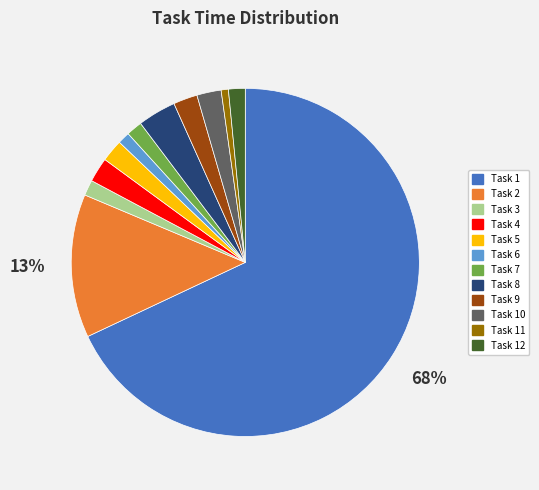

Which slice is the largest?

Task 1